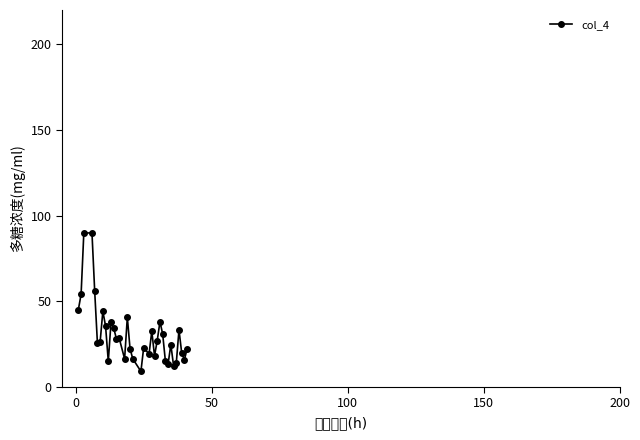

How many categories are shown in the chart?

35